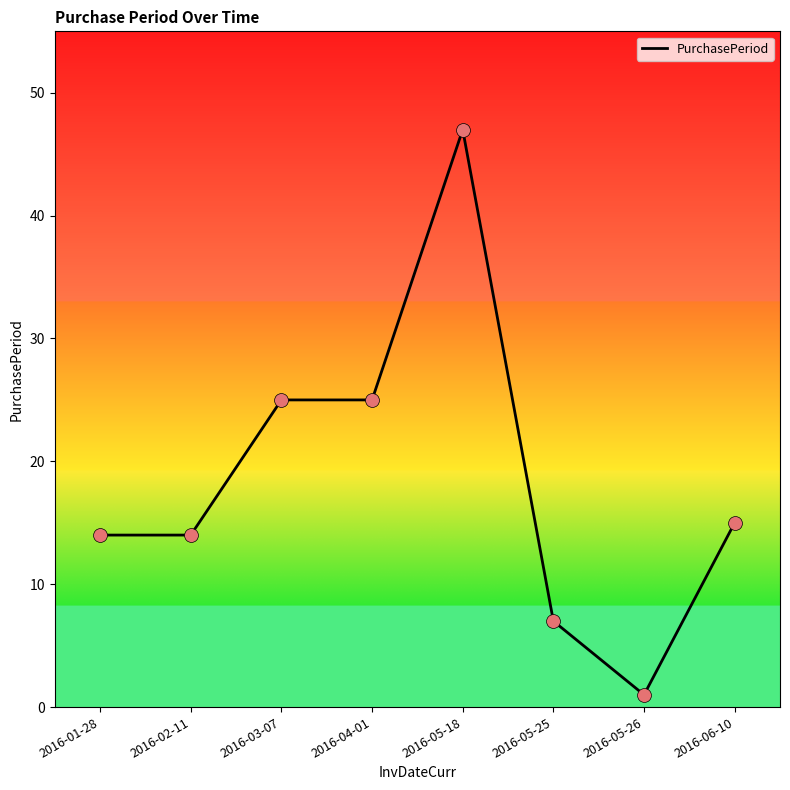

What is the change in value from 2016-03-07 to 2016-05-25?

-18